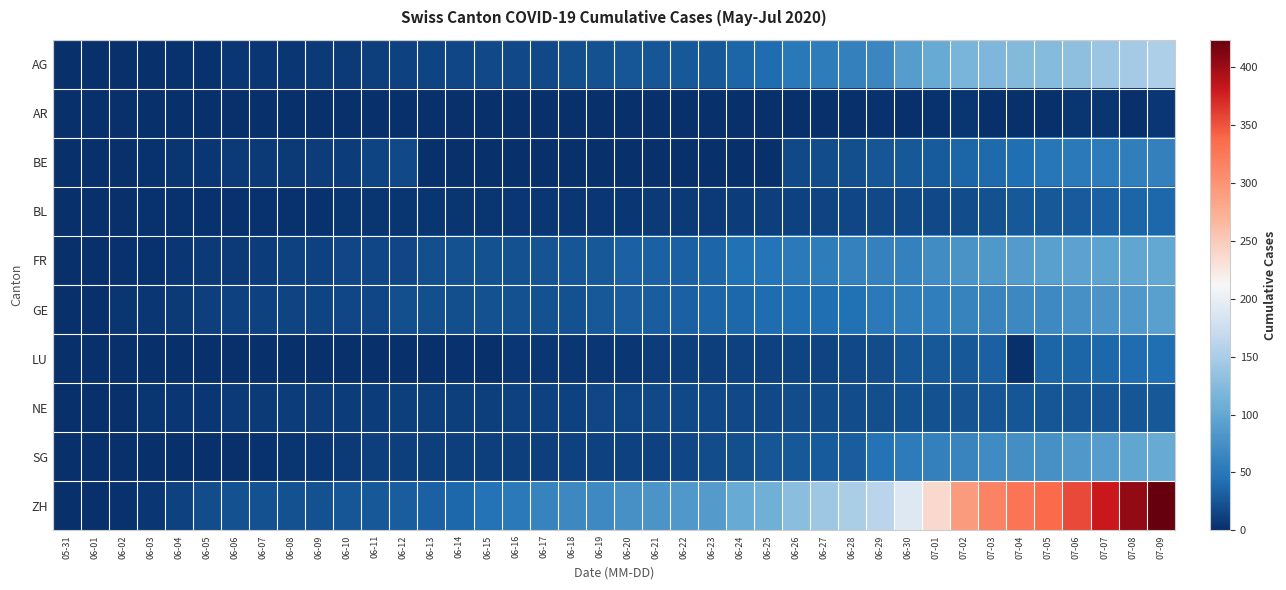

Reading right to left, transcribe all the data shown in this chart.

AG: 07-09=153	07-08=147	07-07=140	07-06=132	07-05=125	07-04=123	07-03=120	07-02=116	07-01=103	06-30=88	06-29=65	06-28=59	06-27=55	06-26=50	06-25=40	06-24=35	06-23=28	06-22=28	06-21=26	06-20=26	06-19=23	06-18=21	06-17=18	06-16=18	06-15=17	06-14=16	06-13=14	06-12=13	06-11=10	06-10=7	06-09=7	06-08=5	06-07=5	06-06=5	06-05=3	06-04=3	06-03=1	06-02=0	06-01=0	05-31=0
AR: 07-09=5	07-08=0	07-07=4	07-06=4	07-05=0	07-04=0	07-03=0	07-02=4	07-01=3	06-30=0	06-29=2	06-28=0	06-27=0	06-26=1	06-25=1	06-24=0	06-23=0	06-22=0	06-21=0	06-20=0	06-19=0	06-18=0	06-17=0	06-16=0	06-15=0	06-14=0	06-13=0	06-12=0	06-11=0	06-10=0	06-09=0	06-08=0	06-07=0	06-06=0	06-05=0	06-04=0	06-03=0	06-02=0	06-01=0	05-31=0
BE: 07-09=59	07-08=57	07-07=53	07-06=52	07-05=49	07-04=43	07-03=39	07-02=35	07-01=29	06-30=27	06-29=25	06-28=21	06-27=19	06-26=18	06-25=0	06-24=0	06-23=0	06-22=0	06-21=0	06-20=0	06-19=0	06-18=0	06-17=0	06-16=0	06-15=0	06-14=0	06-13=0	06-12=17	06-11=14	06-10=9	06-09=9	06-08=8	06-07=8	06-06=8	06-05=6	06-04=4	06-03=2	06-02=1	06-01=0	05-31=0
BL: 07-09=38	07-08=35	07-07=32	07-06=29	07-05=27	07-04=27	07-03=23	07-02=19	07-01=18	06-30=17	06-29=17	06-28=16	06-27=14	06-26=12	06-25=10	06-24=9	06-23=7	06-22=7	06-21=7	06-20=6	06-19=5	06-18=5	06-17=5	06-16=5	06-15=4	06-14=4	06-13=4	06-12=4	06-11=4	06-10=4	06-09=3	06-08=3	06-07=3	06-06=3	06-05=3	06-04=2	06-03=2	06-02=1	06-01=1	05-31=0
FR: 07-09=100	07-08=99	07-07=96	07-06=94	07-05=92	07-04=87	07-03=84	07-02=79	07-01=72	06-30=61	06-29=61	06-28=61	06-27=56	06-26=52	06-25=47	06-24=44	06-23=36	06-22=32	06-21=32	06-20=32	06-19=27	06-18=26	06-17=24	06-16=23	06-15=22	06-14=22	06-13=20	06-12=16	06-11=16	06-10=15	06-09=13	06-08=13	06-07=9	06-06=7	06-05=7	06-04=5	06-03=3	06-02=2	06-01=0	05-31=0
GE: 07-09=92	07-08=84	07-07=80	07-06=76	07-05=69	07-04=67	07-03=64	07-02=62	07-01=57	06-30=56	06-29=52	06-28=44	06-27=43	06-26=43	06-25=40	06-24=38	06-23=36	06-22=32	06-21=31	06-20=31	06-19=27	06-18=23	06-17=23	06-16=22	06-15=22	06-14=20	06-13=20	06-12=20	06-11=16	06-10=16	06-09=14	06-08=14	06-07=13	06-06=13	06-05=10	06-04=8	06-03=6	06-02=4	06-01=1	05-31=0
LU: 07-09=43	07-08=40	07-07=37	07-06=36	07-05=36	07-04=0	07-03=32	07-02=28	07-01=28	06-30=25	06-29=19	06-28=17	06-27=14	06-26=14	06-25=12	06-24=12	06-23=11	06-22=10	06-21=9	06-20=6	06-19=6	06-18=5	06-17=5	06-16=5	06-15=0	06-14=3	06-13=0	06-12=0	06-11=1	06-10=1	06-09=1	06-08=1	06-07=1	06-06=0	06-05=0	06-04=0	06-03=0	06-02=0	06-01=0	05-31=0
NE: 07-09=28	07-08=26	07-07=26	07-06=26	07-05=25	07-04=25	07-03=25	07-02=24	07-01=22	06-30=22	06-29=20	06-28=19	06-27=19	06-26=19	06-25=18	06-24=18	06-23=18	06-22=17	06-21=17	06-20=16	06-19=15	06-18=13	06-17=13	06-16=12	06-15=11	06-14=11	06-13=11	06-12=10	06-11=9	06-10=9	06-09=9	06-08=9	06-07=7	06-06=7	06-05=6	06-04=5	06-03=4	06-02=1	06-01=0	05-31=0
SG: 07-09=104	07-08=98	07-07=89	07-06=83	07-05=76	07-04=73	07-03=70	07-02=64	07-01=58	06-30=54	06-29=46	06-28=30	06-27=29	06-26=27	06-25=25	06-24=21	06-23=19	06-22=16	06-21=13	06-20=13	06-19=12	06-18=12	06-17=11	06-16=11	06-15=11	06-14=10	06-13=10	06-12=10	06-11=10	06-10=8	06-09=5	06-08=4	06-07=2	06-06=1	06-05=1	06-04=0	06-03=0	06-02=0	06-01=0	05-31=0
ZH: 07-09=424	07-08=405	07-07=382	07-06=356	07-05=337	07-04=329	07-03=316	07-02=293	07-01=237	06-30=189	06-29=161	06-28=152	06-27=141	06-26=129	06-25=110	06-24=103	06-23=87	06-22=83	06-21=80	06-20=75	06-19=68	06-18=67	06-17=62	06-16=52	06-15=45	06-14=38	06-13=33	06-12=30	06-11=28	06-10=26	06-09=23	06-08=23	06-07=23	06-06=23	06-05=19	06-04=13	06-03=5	06-02=2	06-01=0	05-31=0